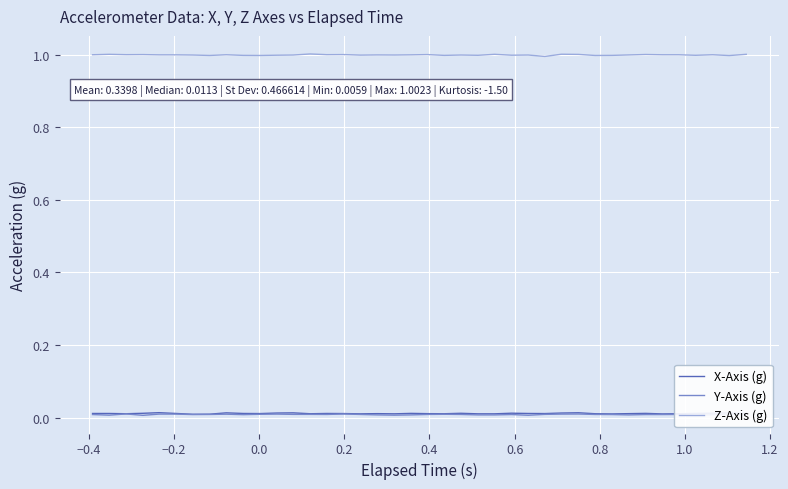

What is the minimum value for Z-Axis (g)?

1.0